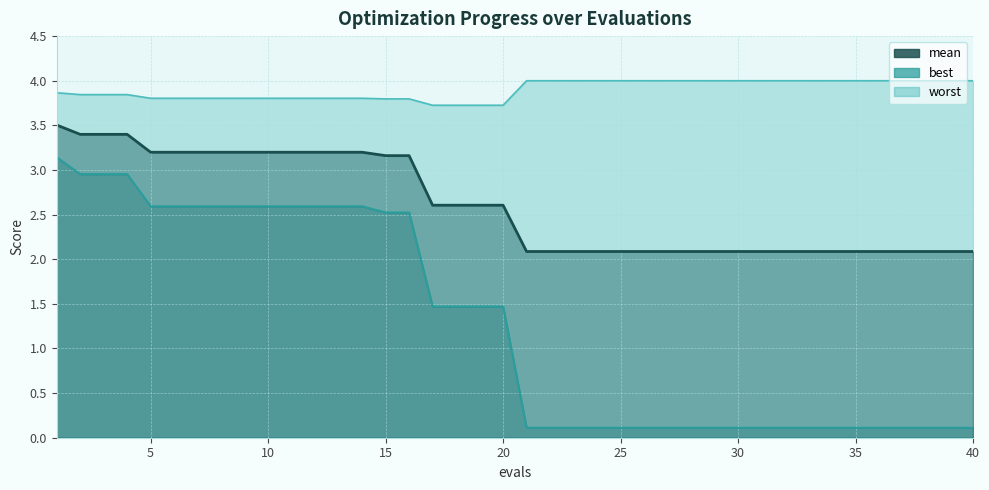

What is the highest value of the mean series?

3.5